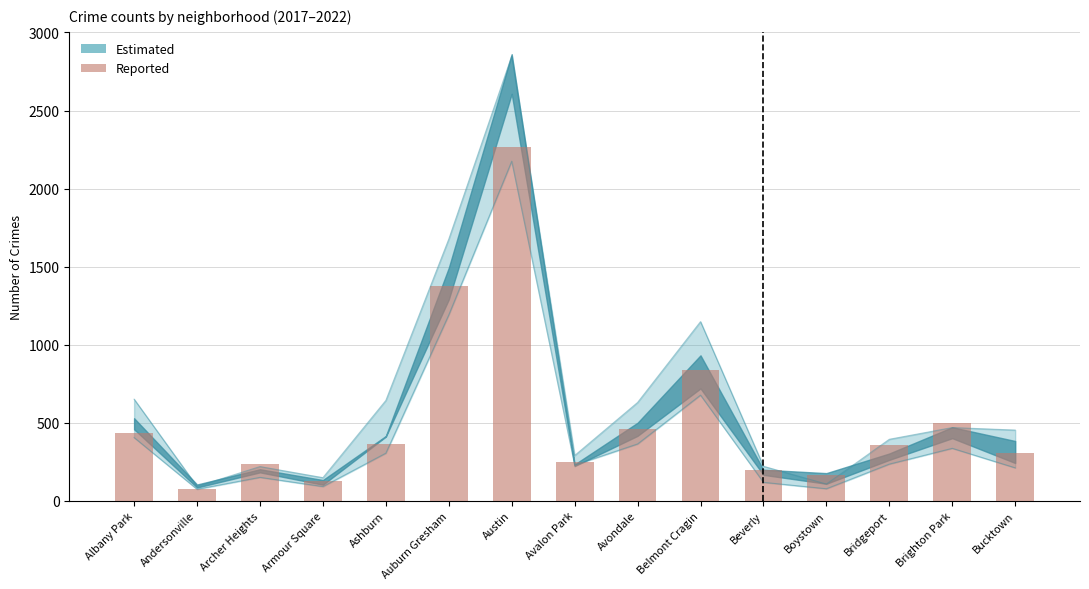

At which category does the chart reach its minimum across all series?

Andersonville